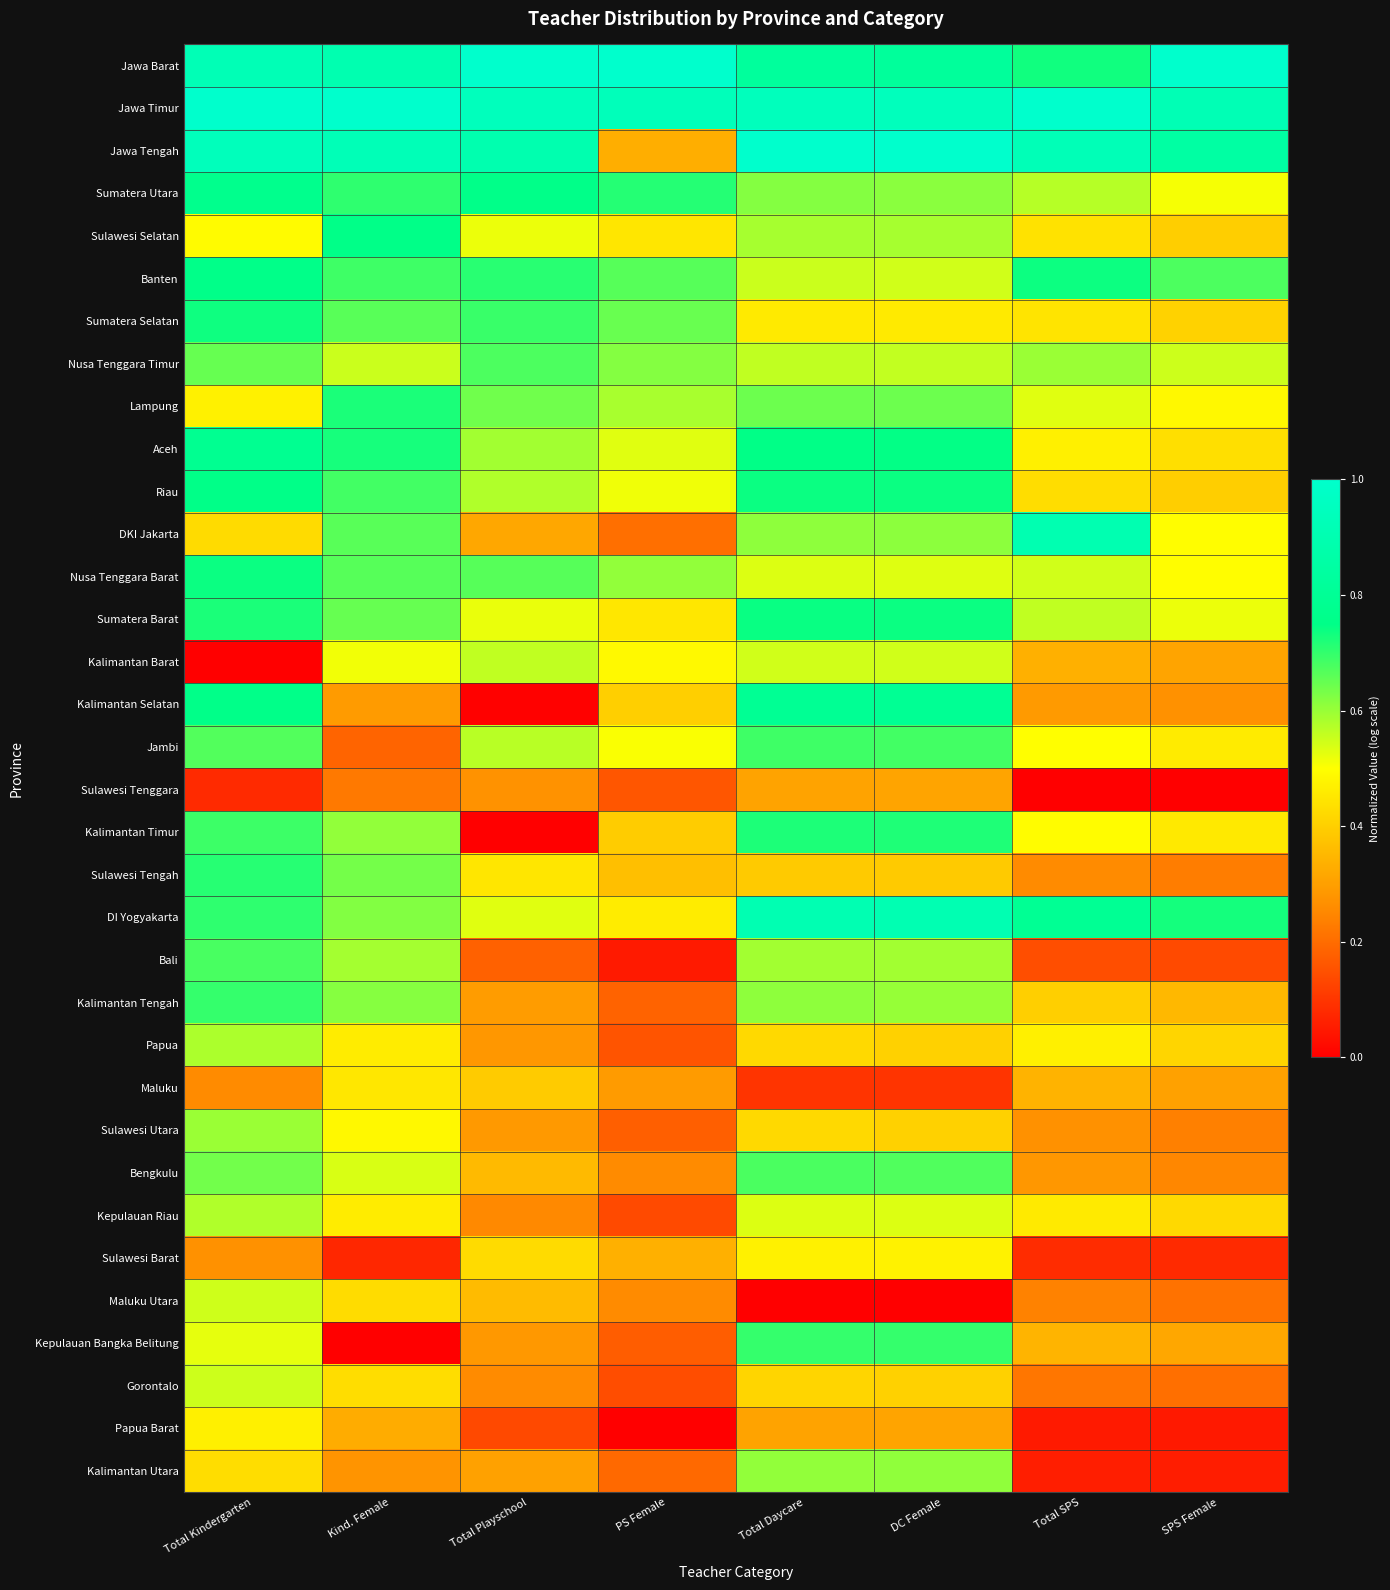

At which category is the sum across all series the highest?

Total Kindergarten